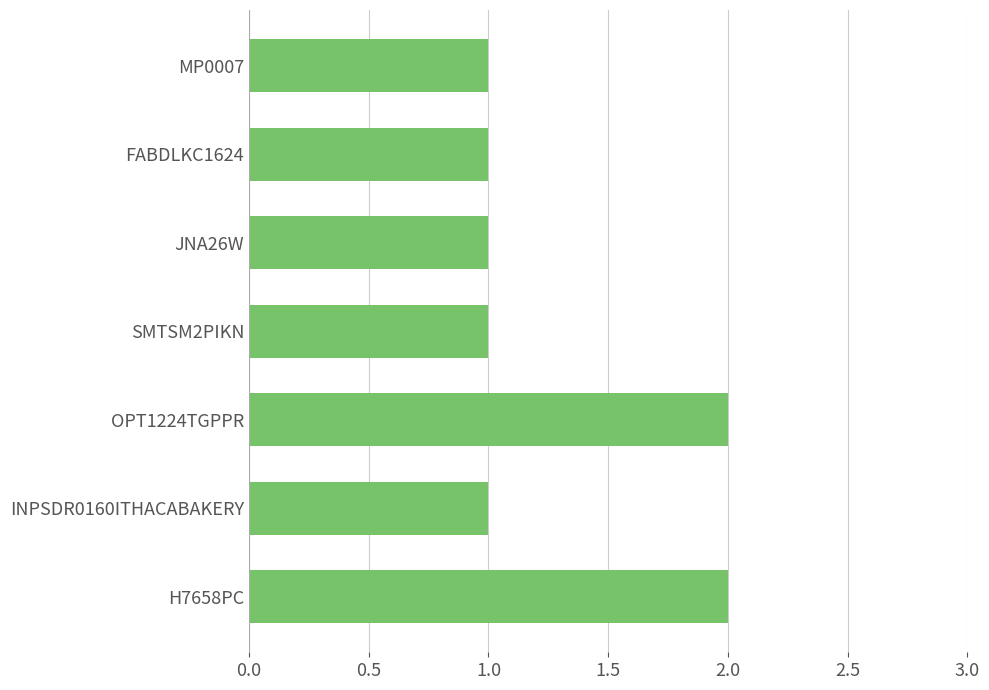

How many series are shown in this chart?

1